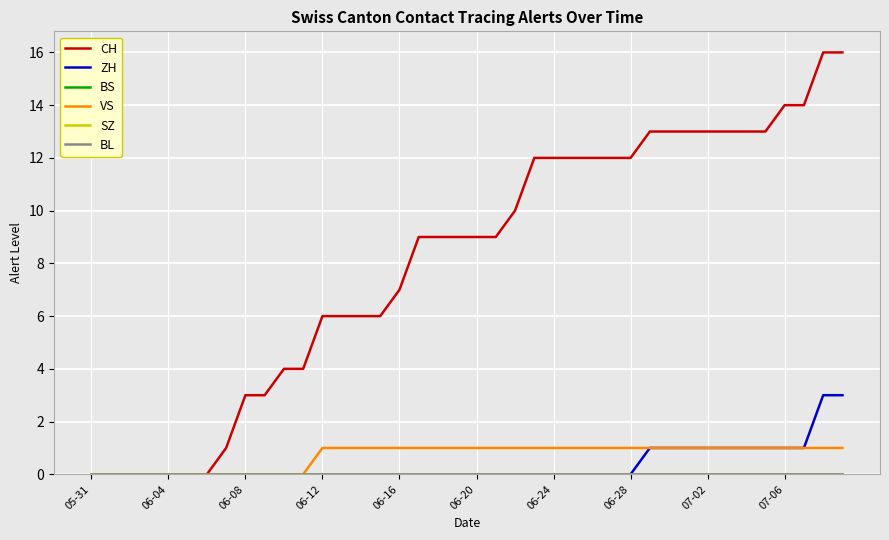

Is this an area chart (filled region under the line)?

No